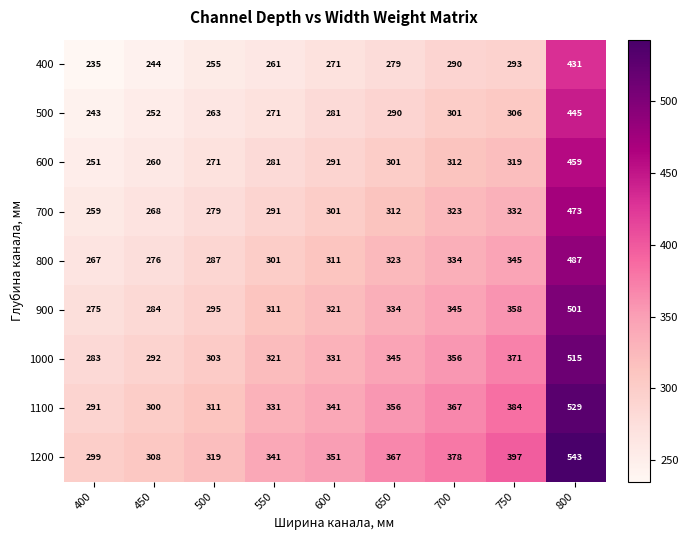

The 600 series shows 459 at 800. True or false?

True